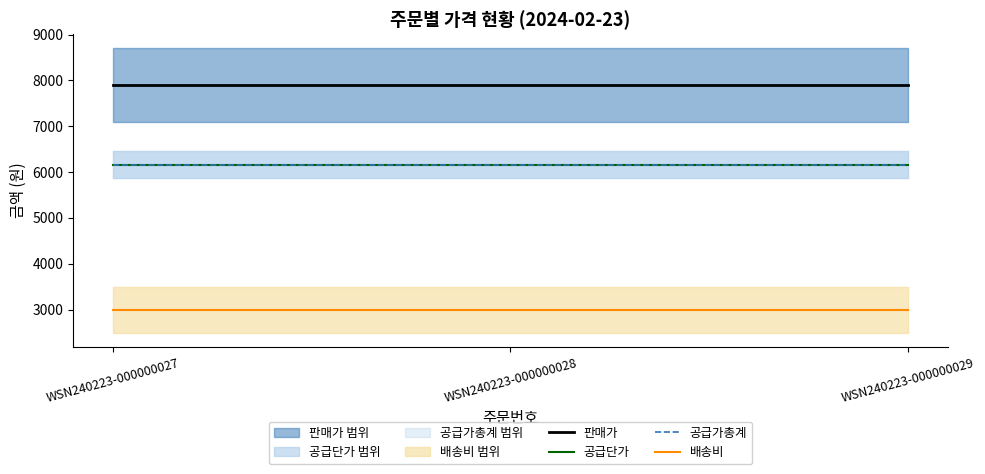

At which category does the chart reach its minimum across all series?

WSN240223-000000027